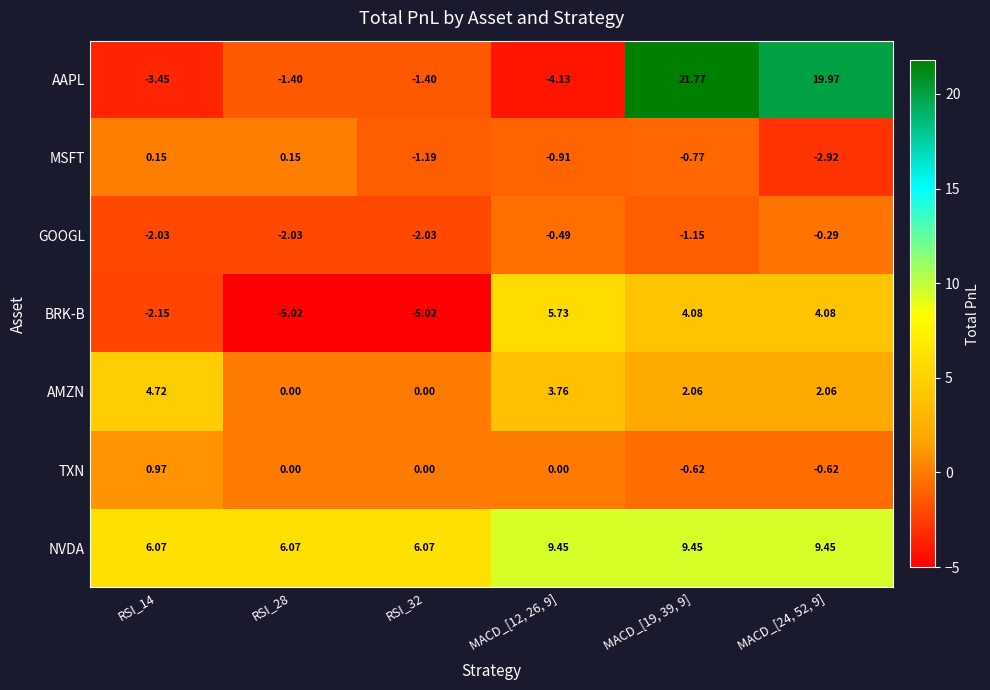

At MACD_[19, 39, 9], list the series in order from largest to smallest.

AAPL, NVDA, BRK-B, AMZN, TXN, MSFT, GOOGL